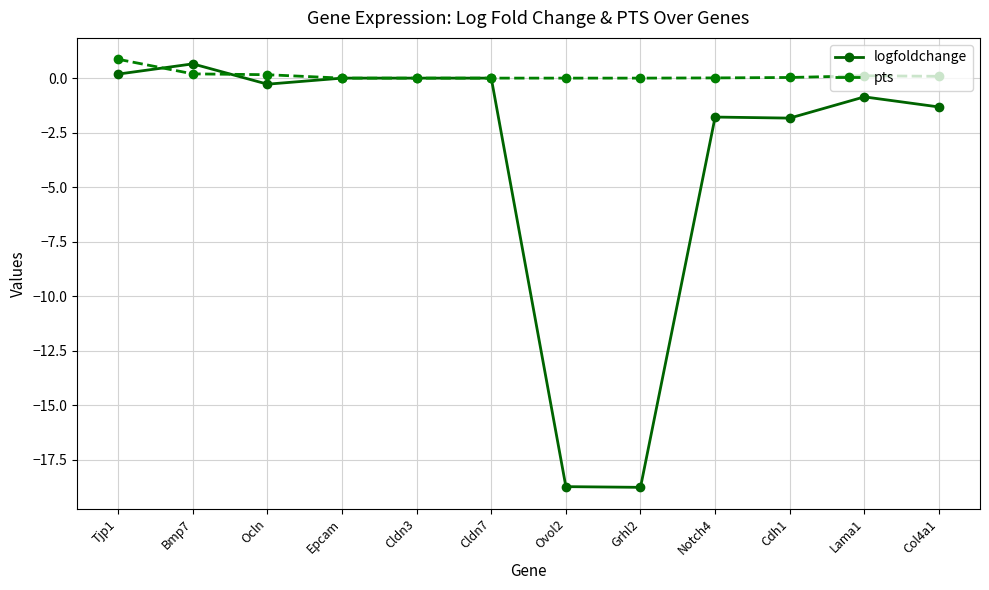

Count the number of data series in this chart.

2